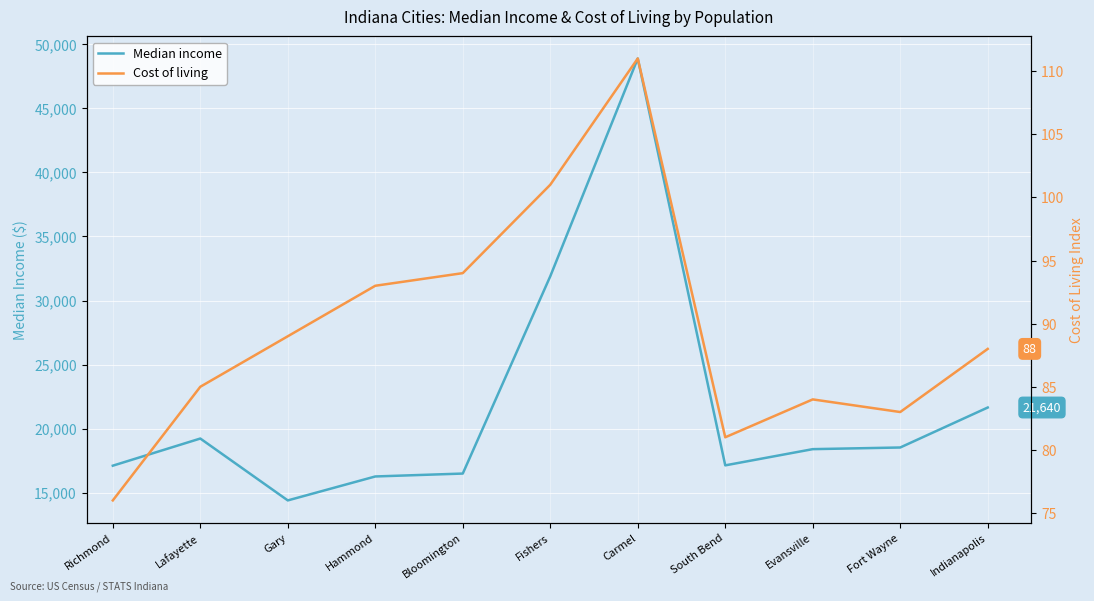

Which series has the largest total across all categories?

Median income